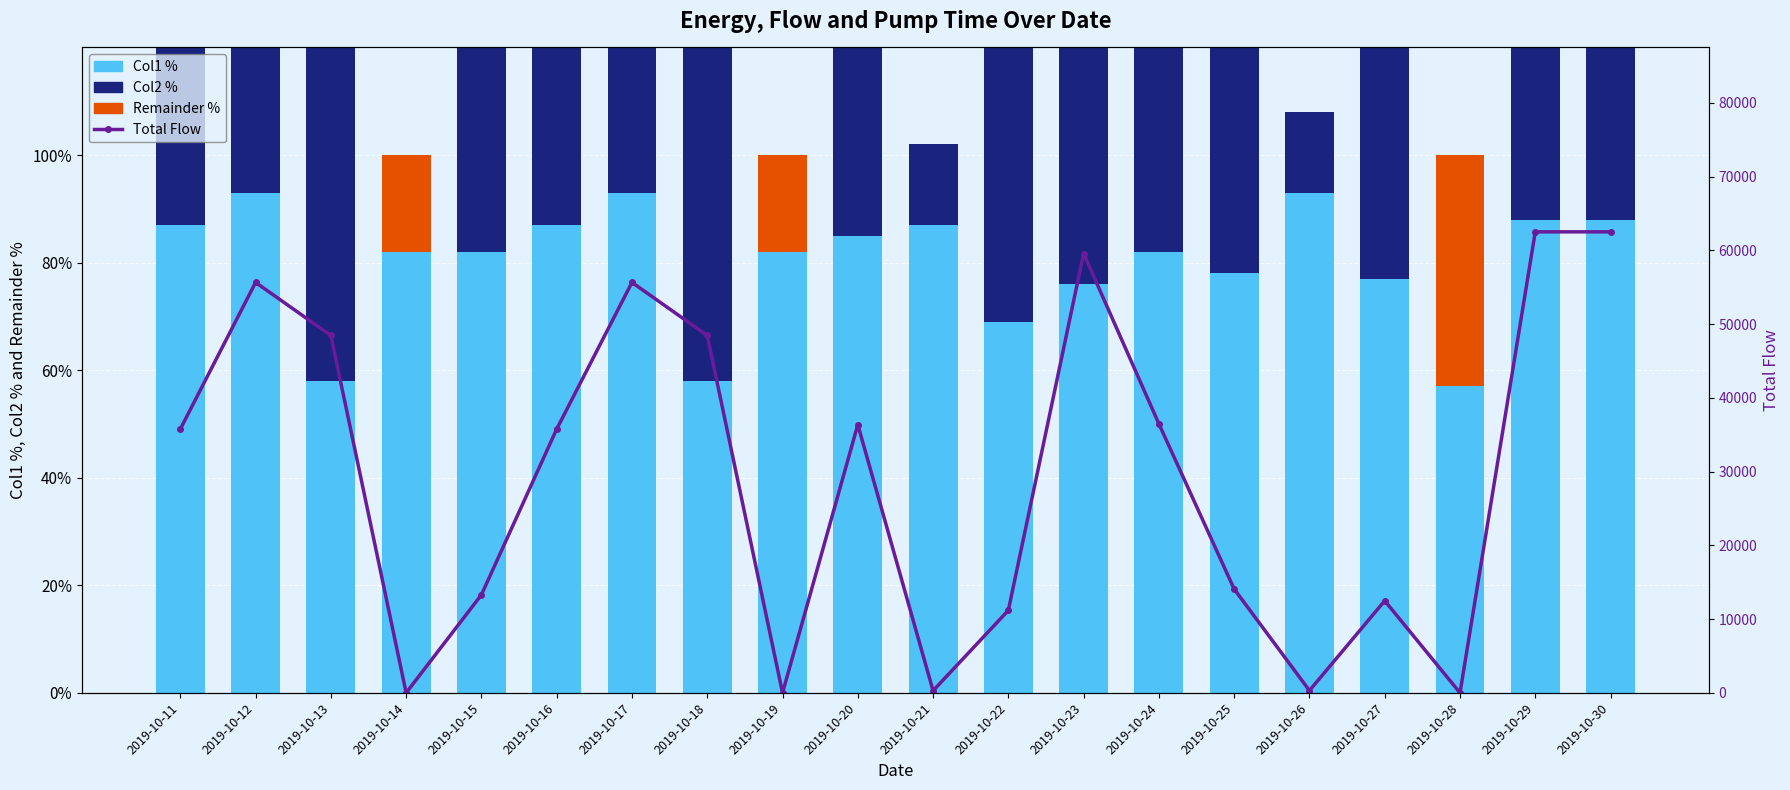

Reading left to right, extract all data points from this chart.

Col1 %: 2019-10-11=87.0	2019-10-12=93.0	2019-10-13=58.0	2019-10-14=82.0	2019-10-15=82.0	2019-10-16=87.0	2019-10-17=93.0	2019-10-18=58.0	2019-10-19=82.0	2019-10-20=85.0	2019-10-21=87.0	2019-10-22=69.0	2019-10-23=76.0	2019-10-24=82.0	2019-10-25=78.0	2019-10-26=93.0	2019-10-27=77.0	2019-10-28=57.0	2019-10-29=88.0	2019-10-30=88.0
Col2 %: 2019-10-11=75.0	2019-10-12=85.0	2019-10-13=95.0	2019-10-14=0.0	2019-10-15=55.0	2019-10-16=75.0	2019-10-17=85.0	2019-10-18=95.0	2019-10-19=0.0	2019-10-20=76.0	2019-10-21=15.0	2019-10-22=55.0	2019-10-23=93.0	2019-10-24=77.0	2019-10-25=57.0	2019-10-26=15.0	2019-10-27=55.0	2019-10-28=0.0	2019-10-29=90.0	2019-10-30=90.0
Remainder %: 2019-10-11=0.0	2019-10-12=0.0	2019-10-13=0.0	2019-10-14=18.0	2019-10-15=0.0	2019-10-16=0.0	2019-10-17=0.0	2019-10-18=0.0	2019-10-19=18.0	2019-10-20=0.0	2019-10-21=0.0	2019-10-22=0.0	2019-10-23=0.0	2019-10-24=0.0	2019-10-25=0.0	2019-10-26=0.0	2019-10-27=0.0	2019-10-28=43.0	2019-10-29=0.0	2019-10-30=0.0
Total Flow: 2019-10-11=35768.3	2019-10-12=55659.0	2019-10-13=48461.2	2019-10-14=0.0	2019-10-15=13295.3	2019-10-16=35768.3	2019-10-17=55659.0	2019-10-18=48461.2	2019-10-19=0.0	2019-10-20=36362.6	2019-10-21=286.1	2019-10-22=11187.5	2019-10-23=59574.2	2019-10-24=36482.3	2019-10-25=14077.2	2019-10-26=305.9	2019-10-27=12484.6	2019-10-28=0.0	2019-10-29=62518.1	2019-10-30=62518.1